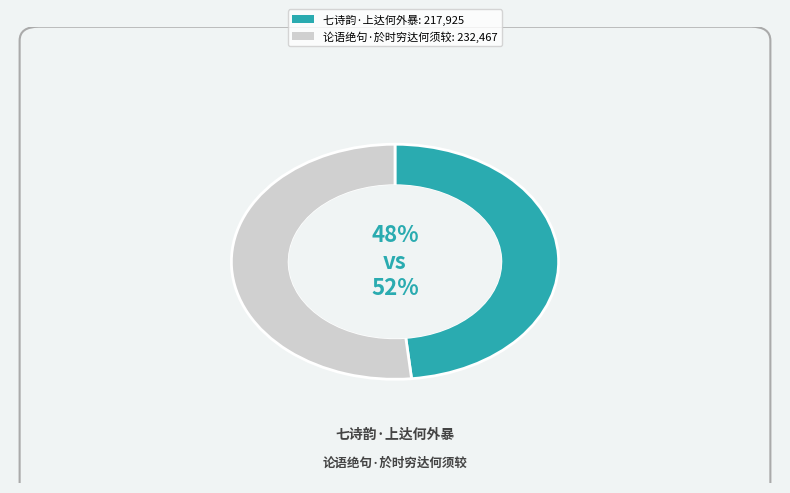

Which slice is the largest?

论语绝句·於时穷达何须较